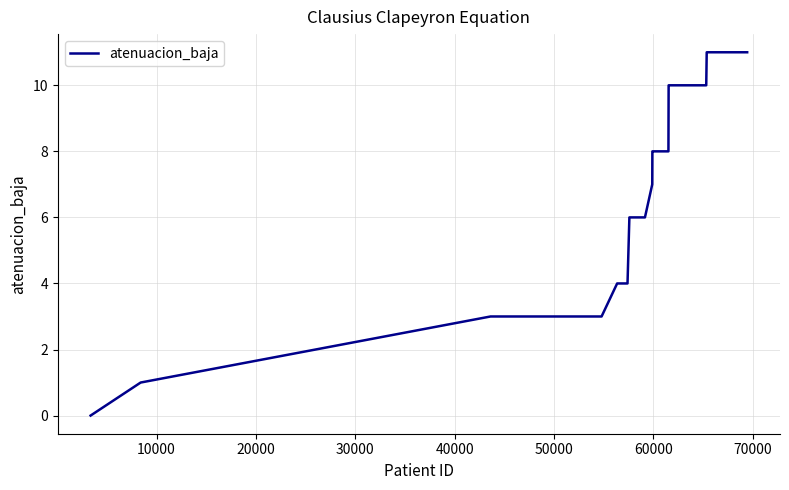

What is the greatest value displayed?

11